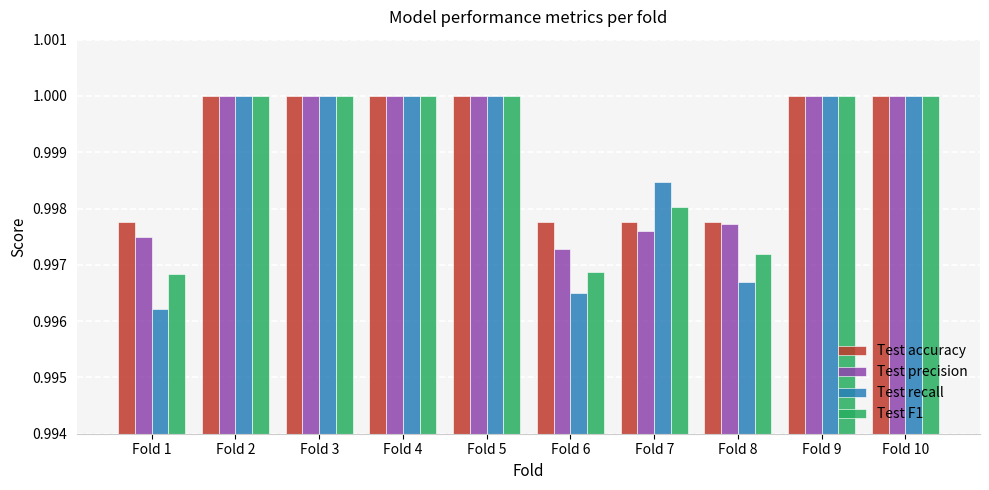

How many groups of bars are there?

10